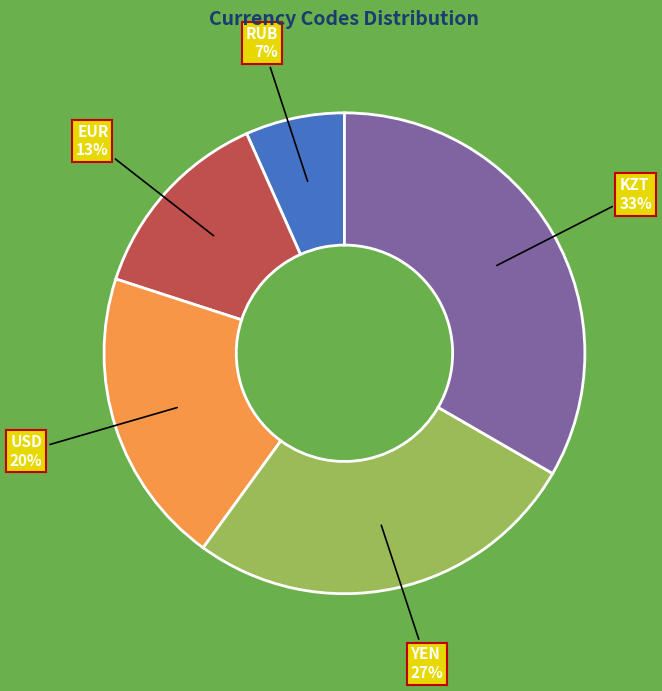

Count the number of slices in the pie.

5